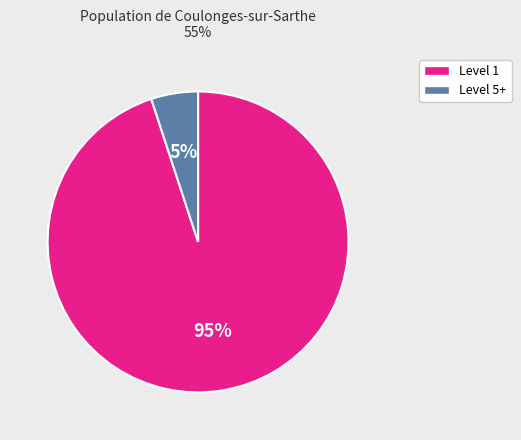

To the nearest percent, what is the difference between the largest and smallest slice percentages?

90%